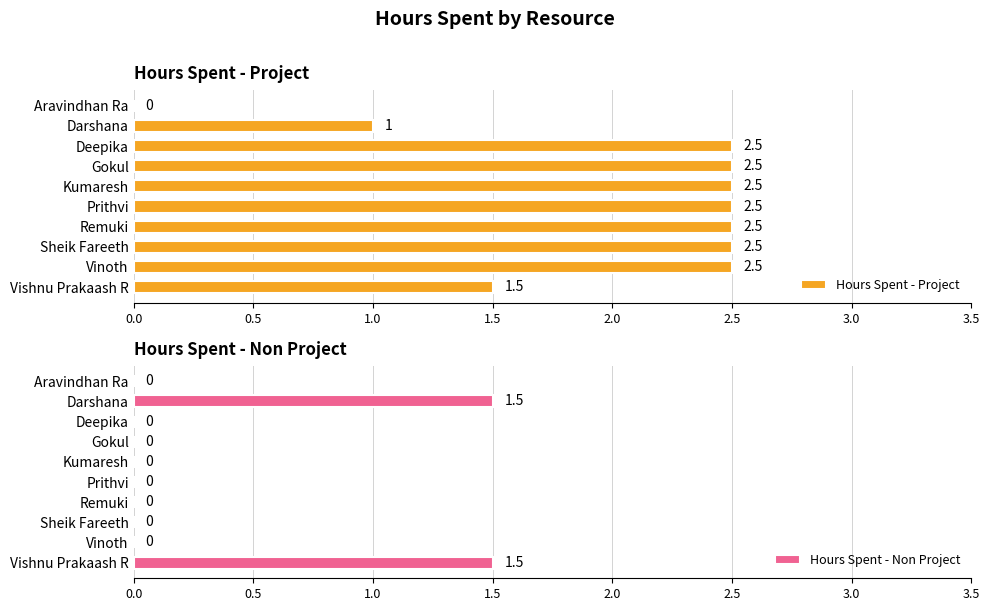

What is the average value of the Hours Spent - Project series?

2.0